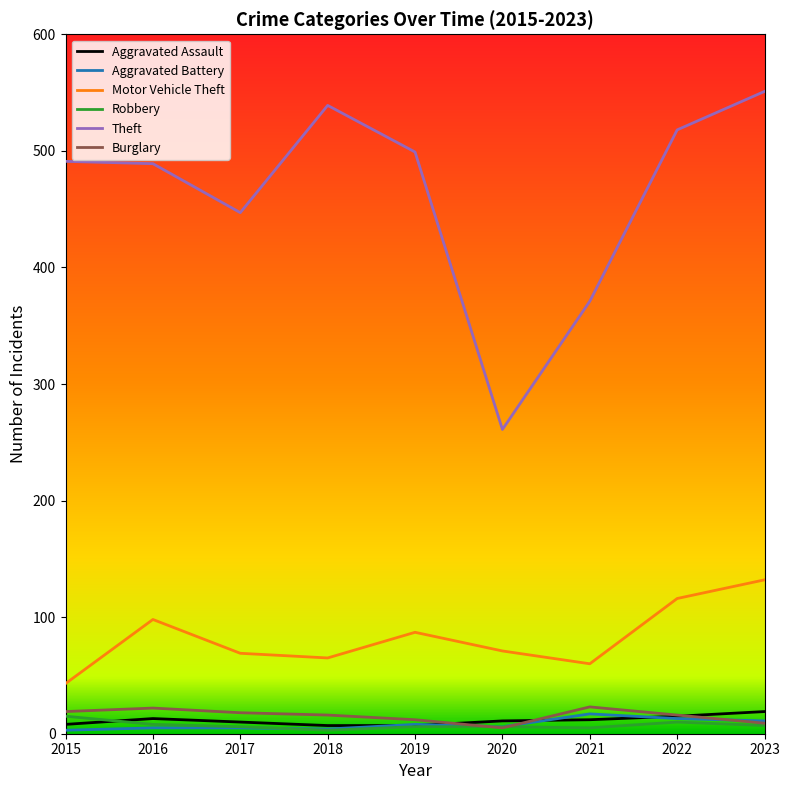

True or false: Motor Vehicle Theft has a value of 43 at 2015.

True